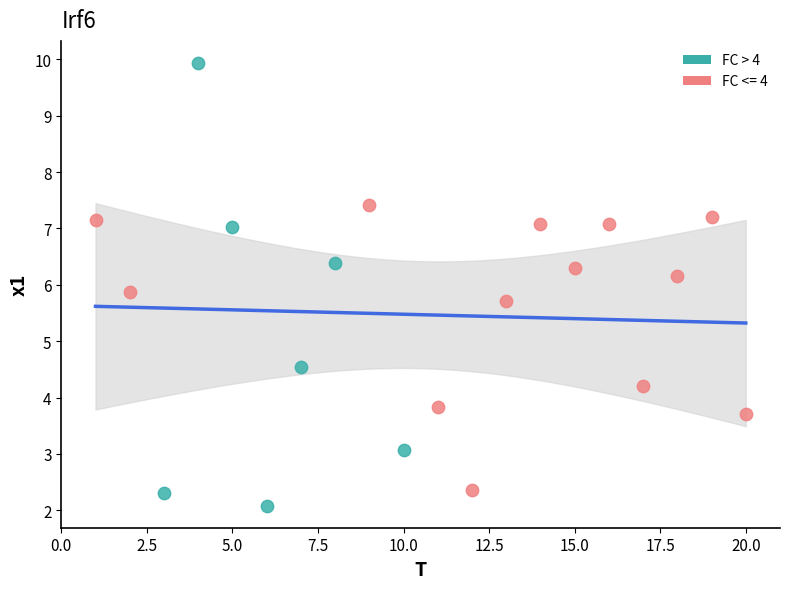

Which series reaches the maximum Y coordinate?

FC > 4